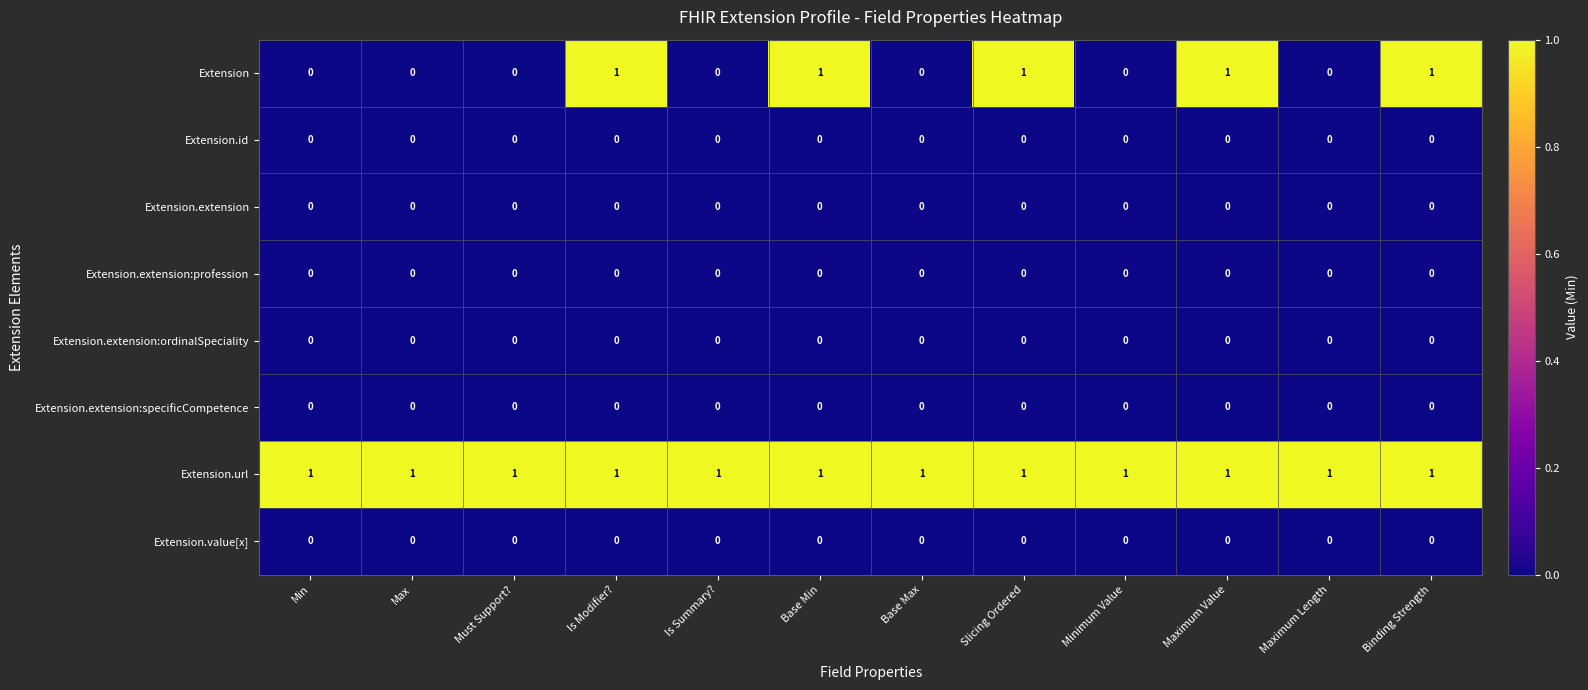

Which series changed the most between Minimum Value and Maximum Value?

Extension